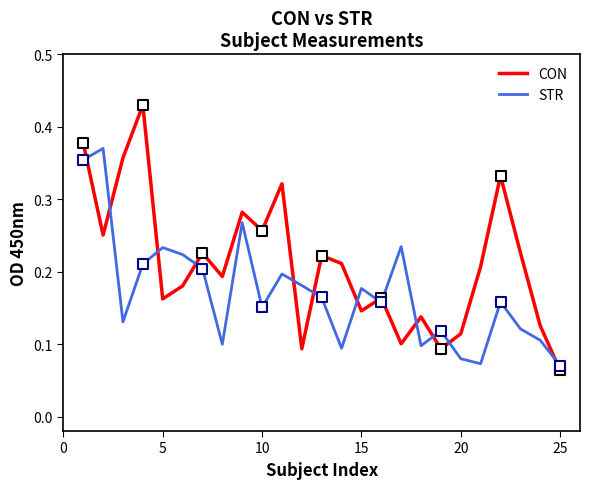

Which series has the largest total across all categories?

CON